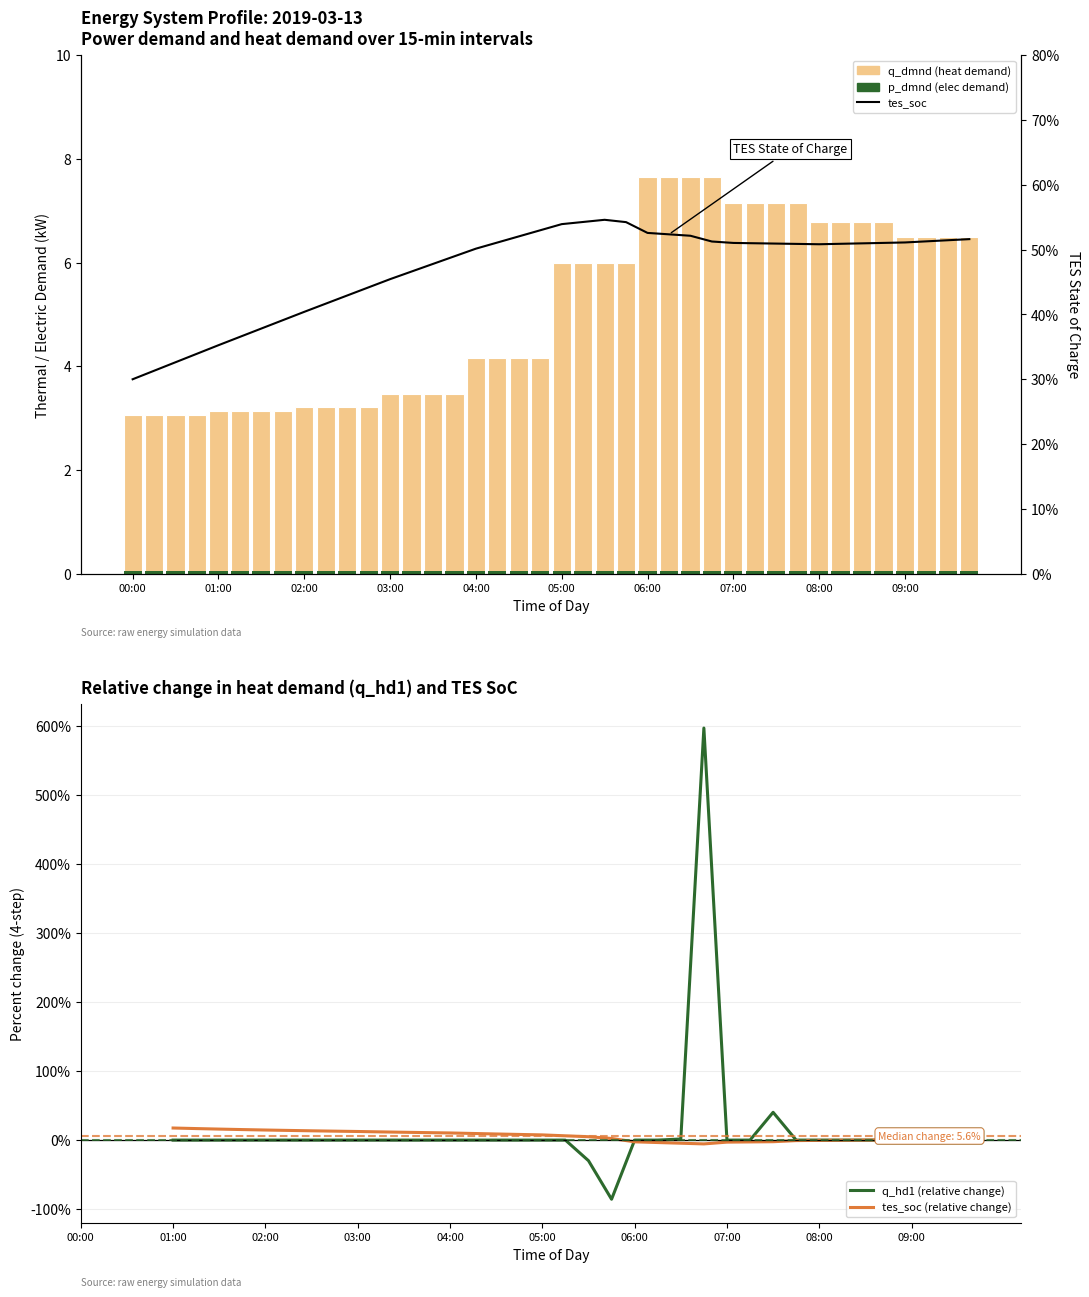

How many tes_soc values are between 0 and 1?

40